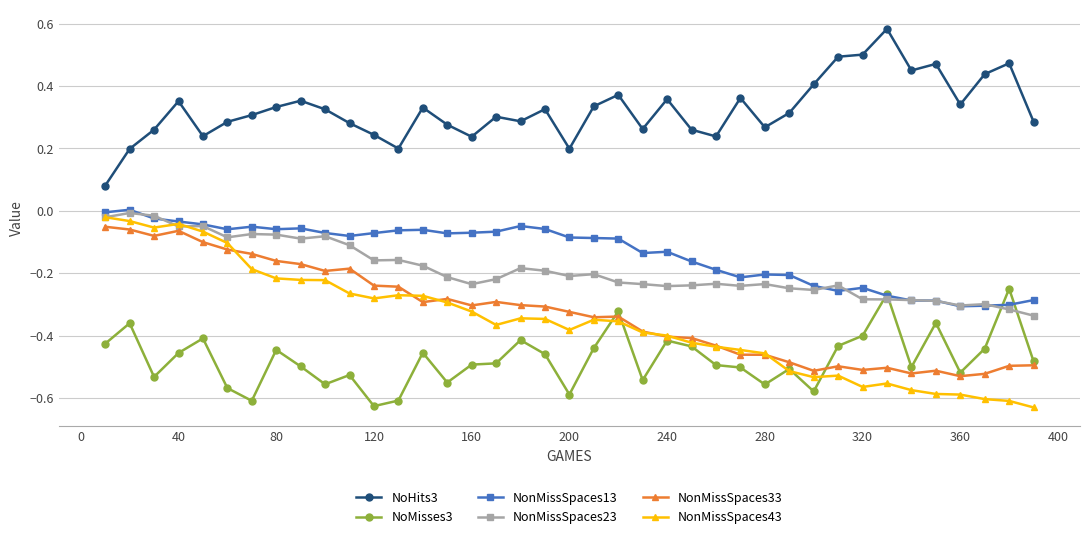

True or false: NonMissSpaces43 has more than 2 points higher than both neighbors.

True